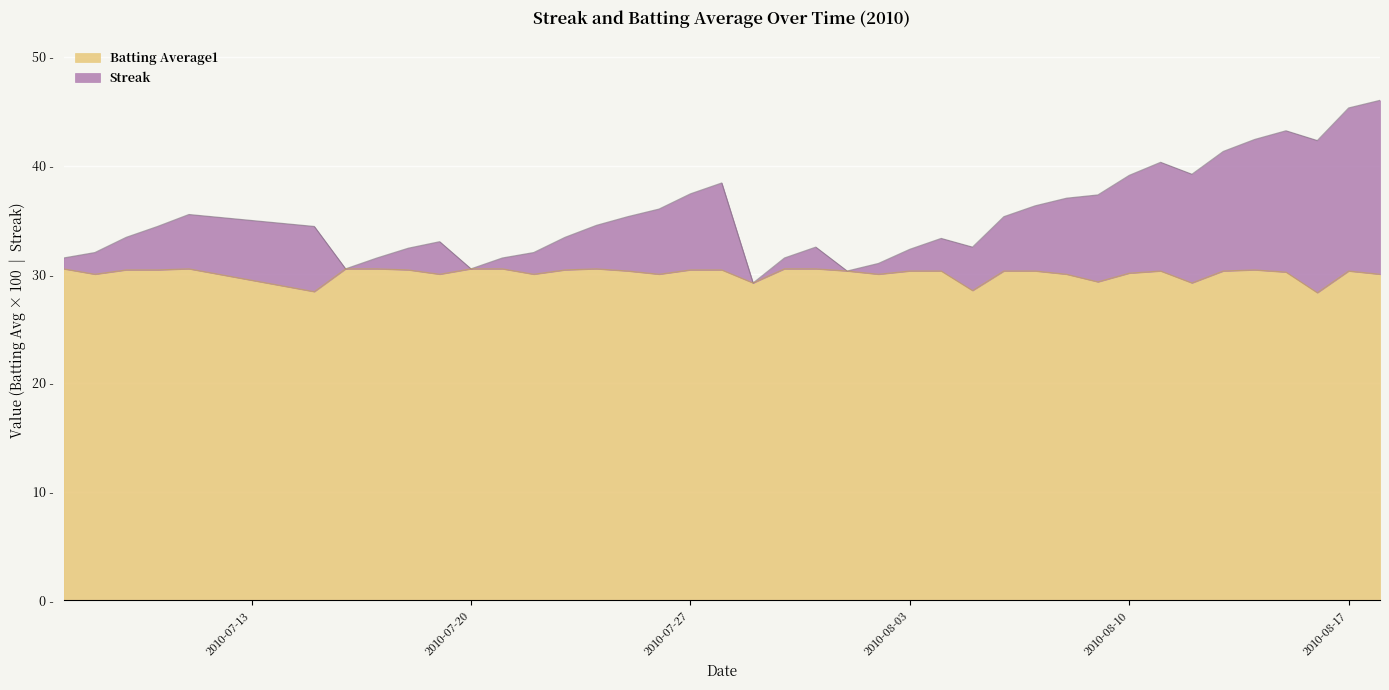

How many lines are shown in the chart?

2